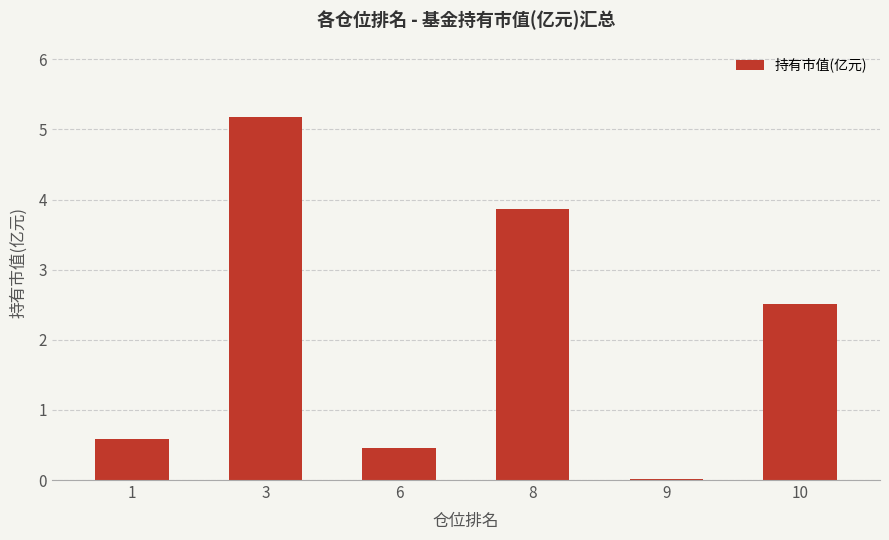

Rank the categories by value from lowest to highest.

9, 6, 1, 10, 8, 3